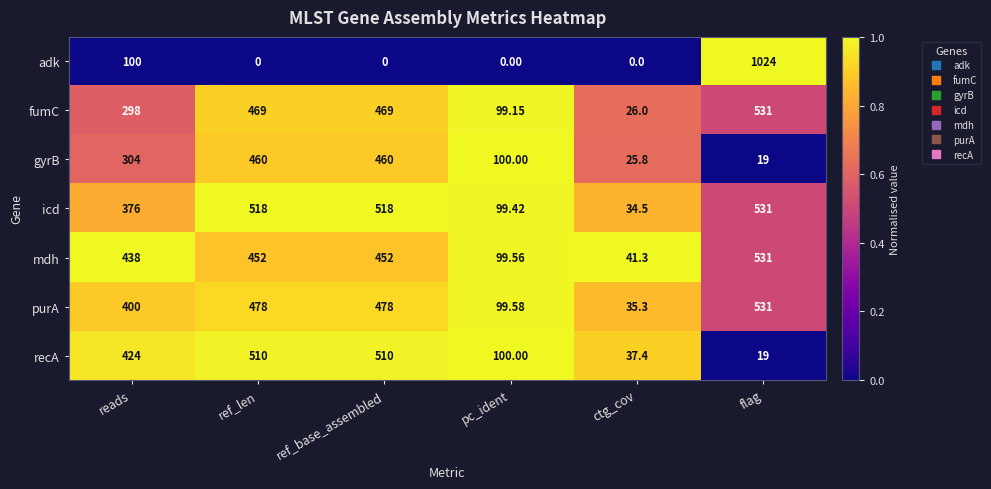

Which category has the lowest value in the icd series?

ctg_cov